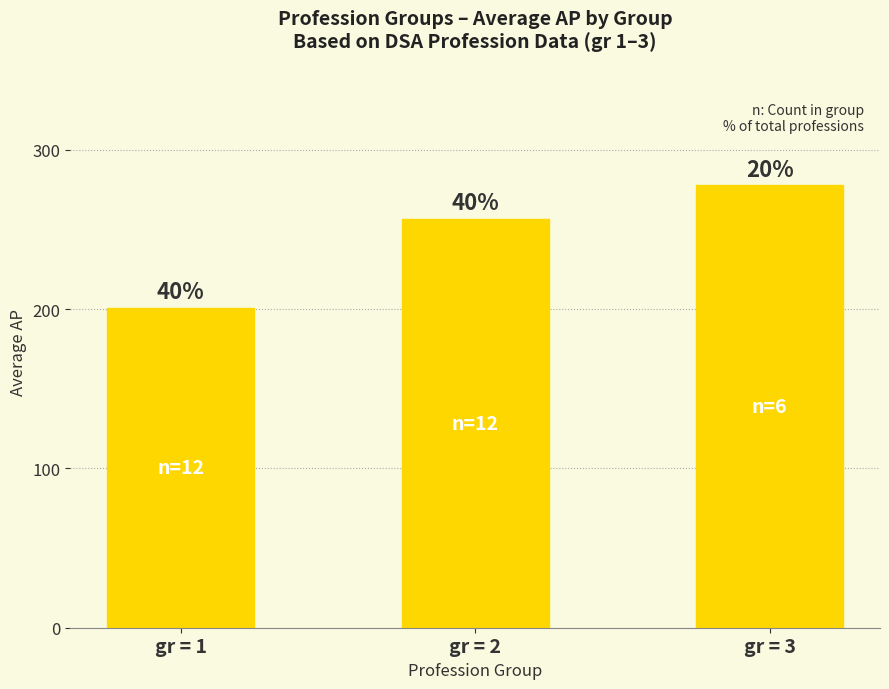

Rank the categories by value from highest to lowest.

gr = 3, gr = 2, gr = 1